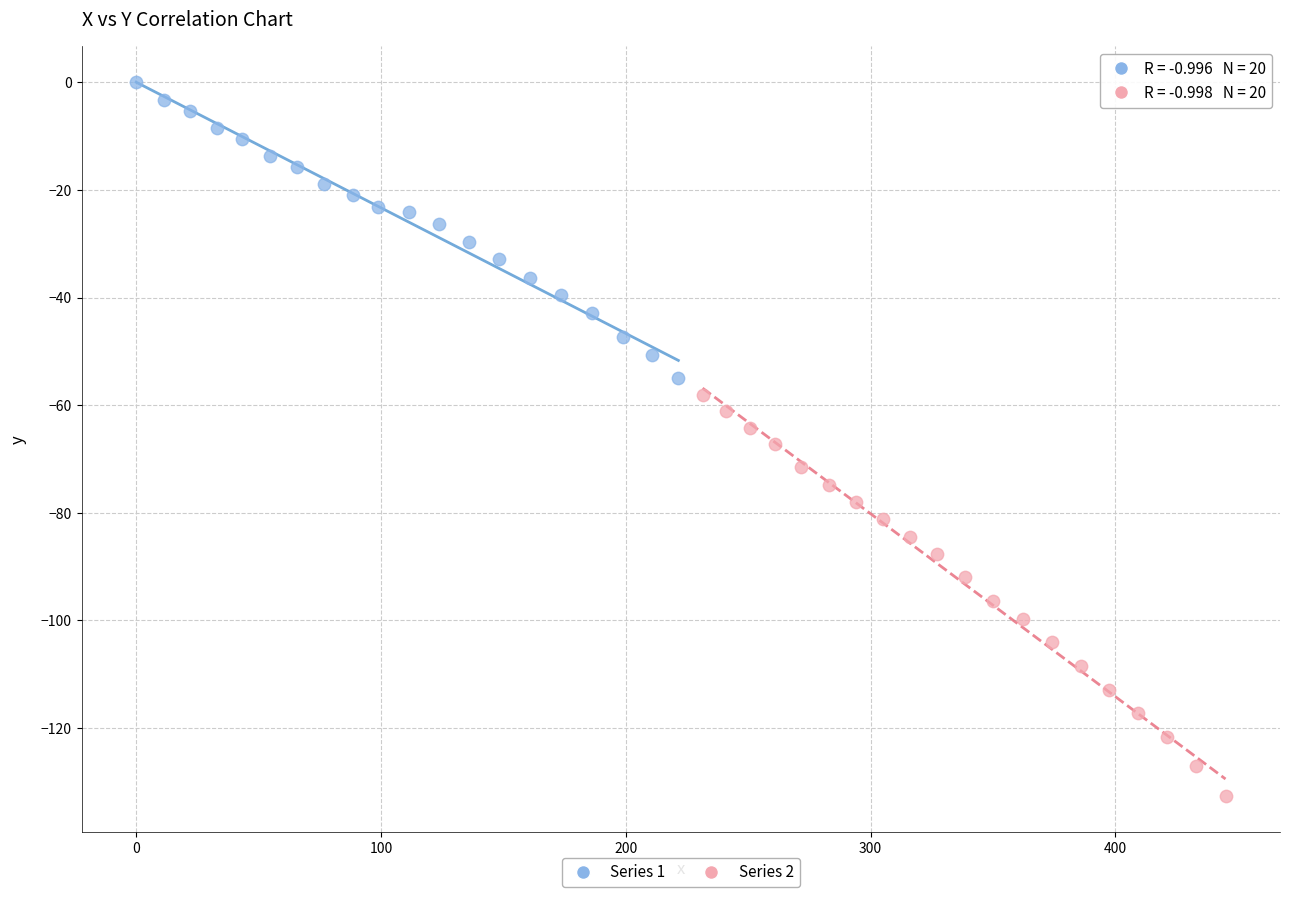

Which series reaches the minimum Y coordinate?

Series 2